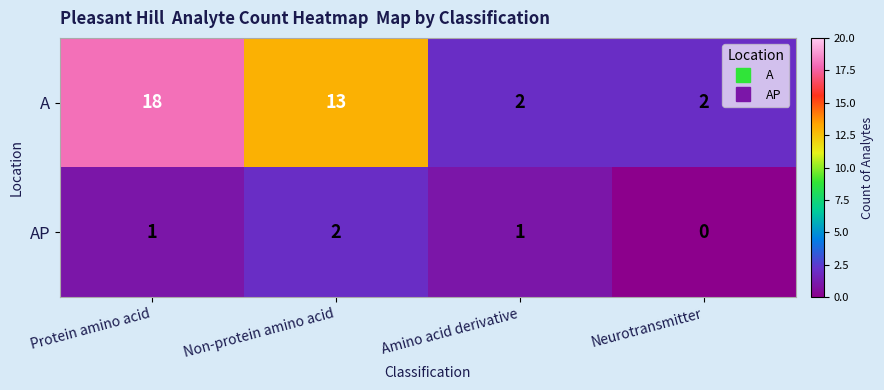

How many series are shown in this chart?

2